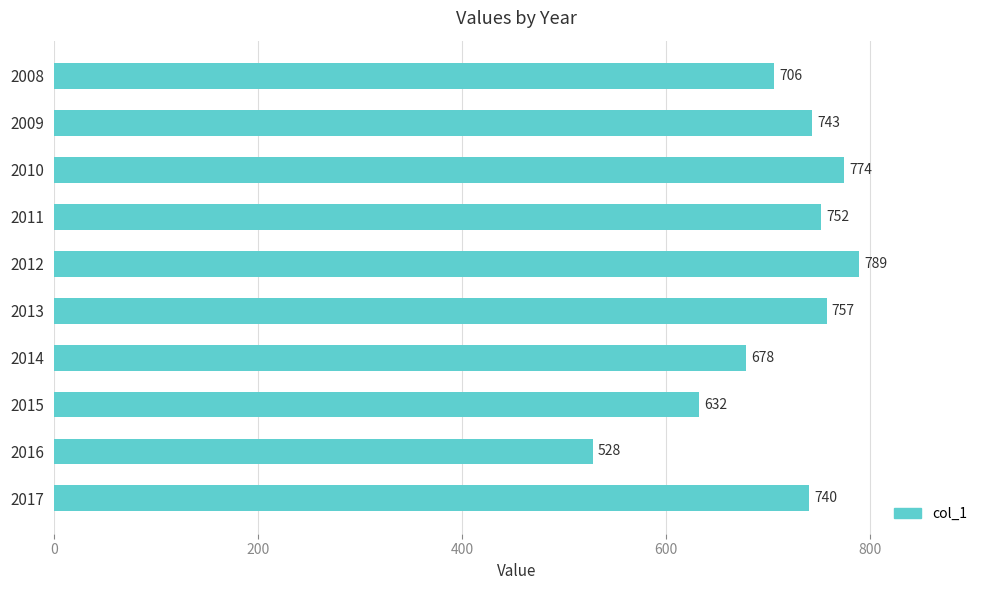

The value at 2013 is 266. True or false?

False